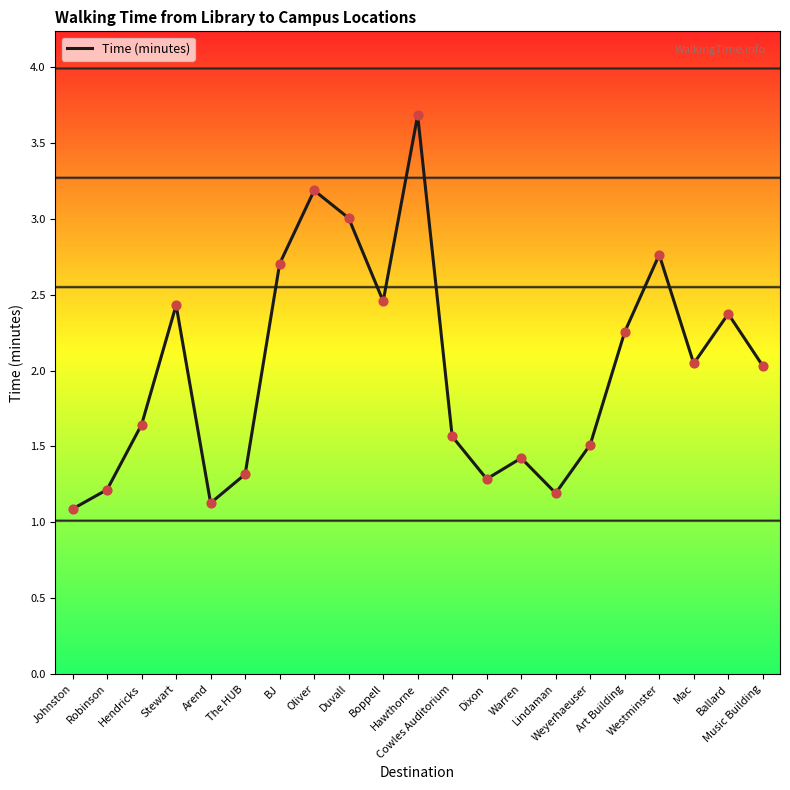

Which has a higher value, Lindaman or Mac?

Mac